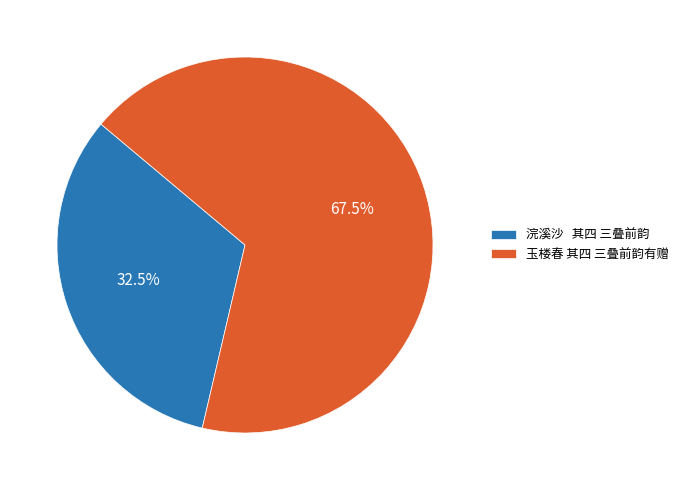

Is there a majority slice in this chart?

Yes